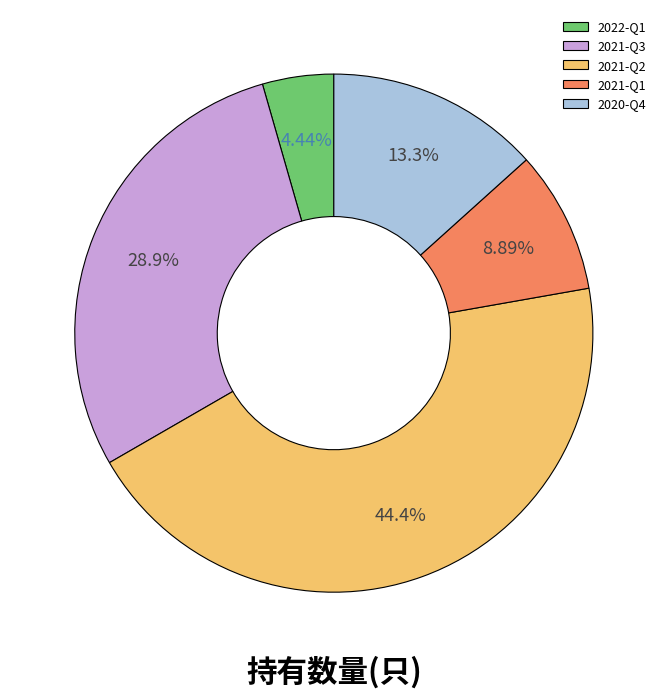

To the nearest percent, what portion does 2021-Q2 represent?

44%